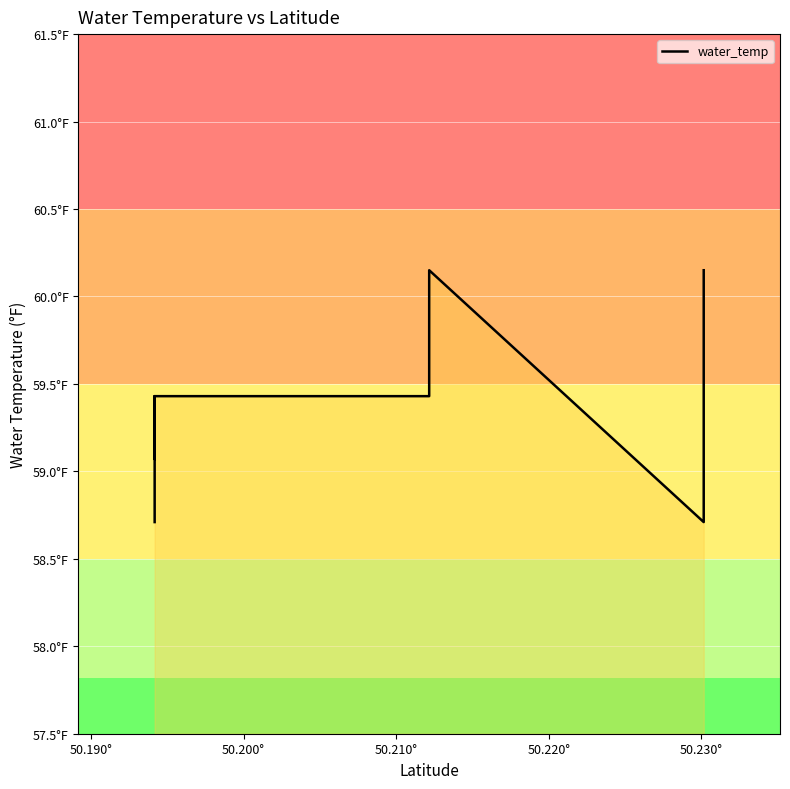

What is the maximum value shown in the chart?

60.1